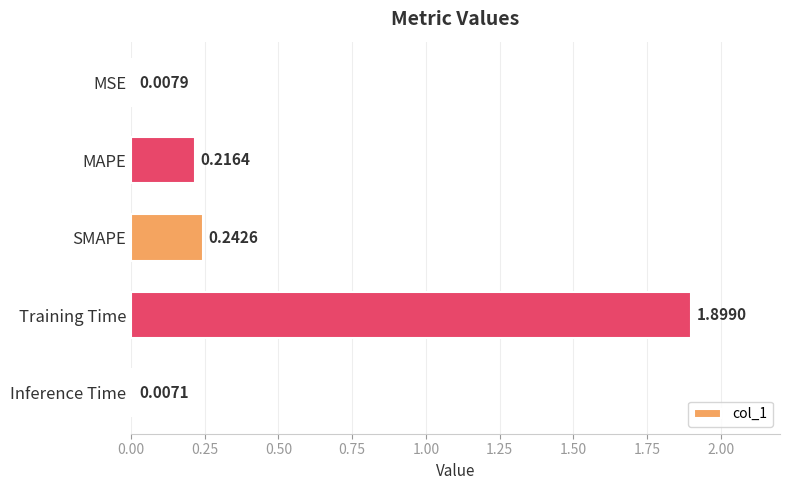

What is the difference between the maximum and minimum values?

1.9